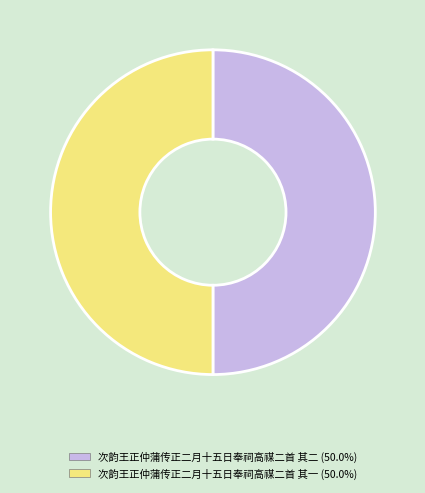

Combined, do 次韵王正仲蒲传正二月十五日奉祠高禖二首 其一 and 次韵王正仲蒲传正二月十五日奉祠高禖二首 其二 account for over 50%?

Yes